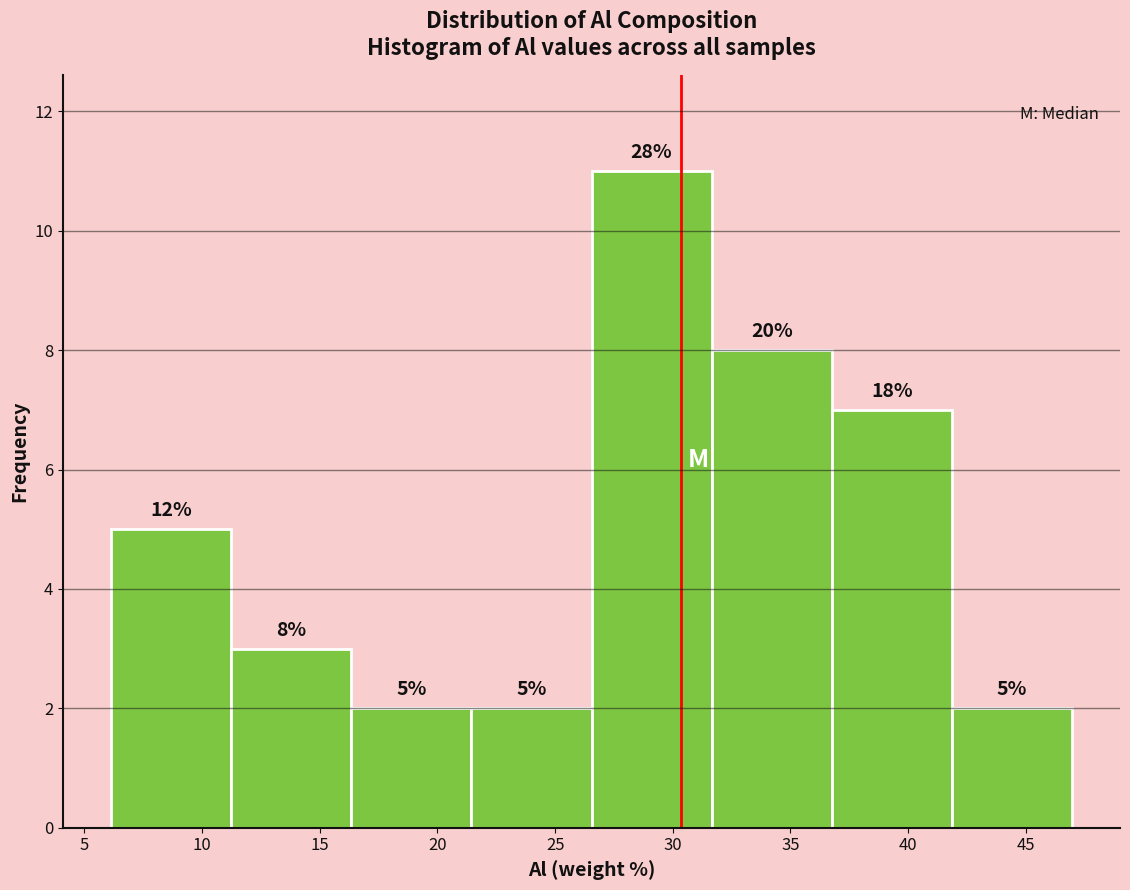

Which range on the x-axis has the tallest bar?

26.5 to 31.5